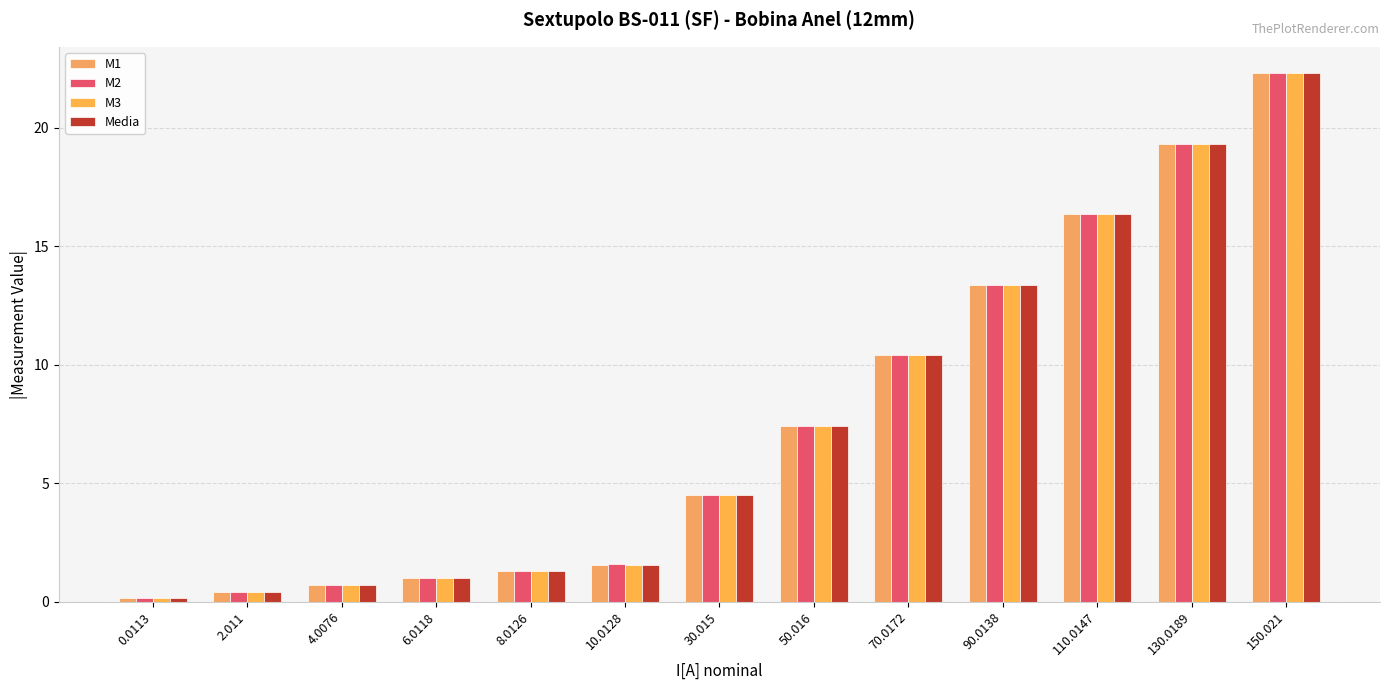

Are the bars grouped side by side (vs. stacked)?

Yes